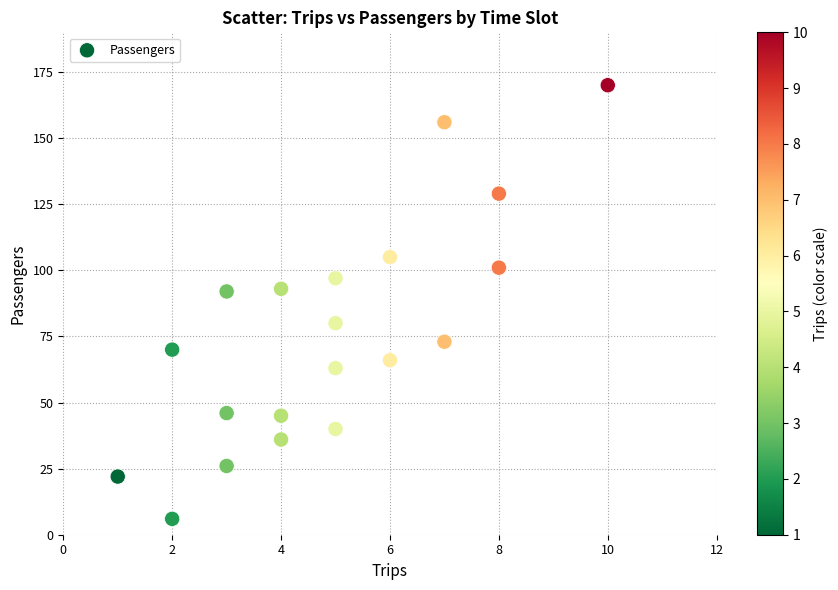

What is the range of Y values (max minus min)?

164